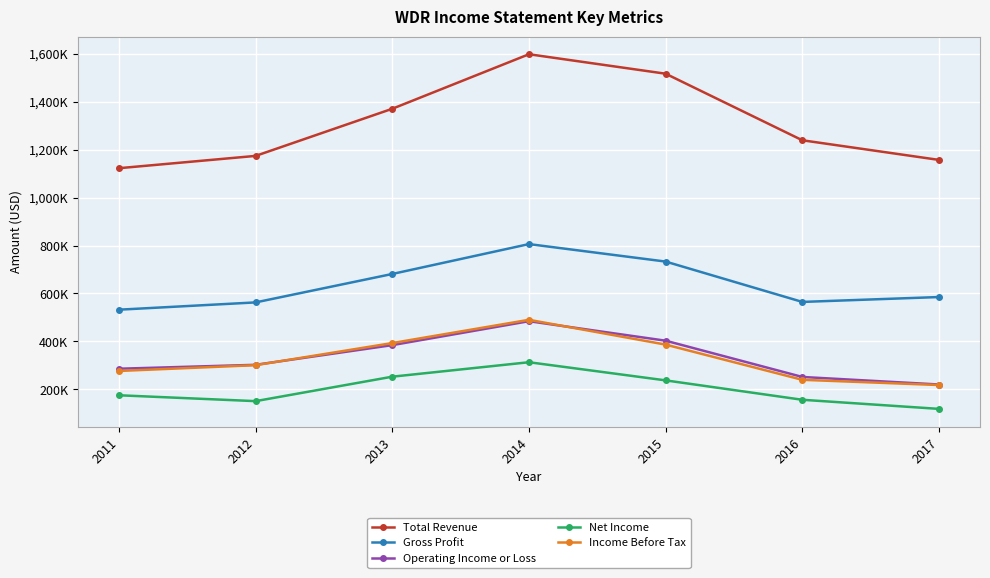

At which label does Total Revenue first exceed 1239000?

2013